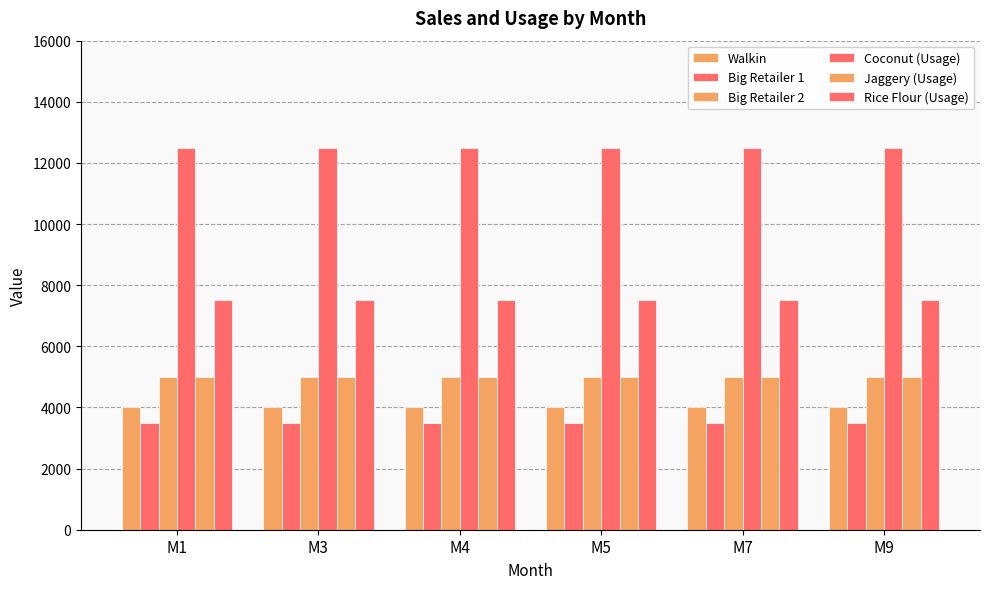

How many groups of bars are there?

6